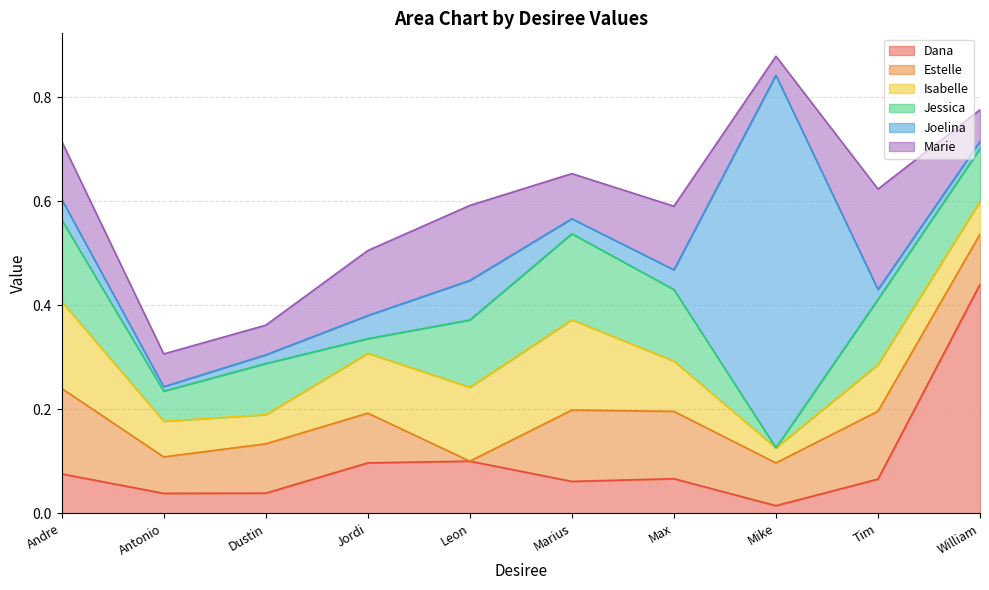

List the labels in order of Marie value, largest first.

Tim, Leon, Jordi, Max, Andre, Marius, Antonio, William, Dustin, Mike